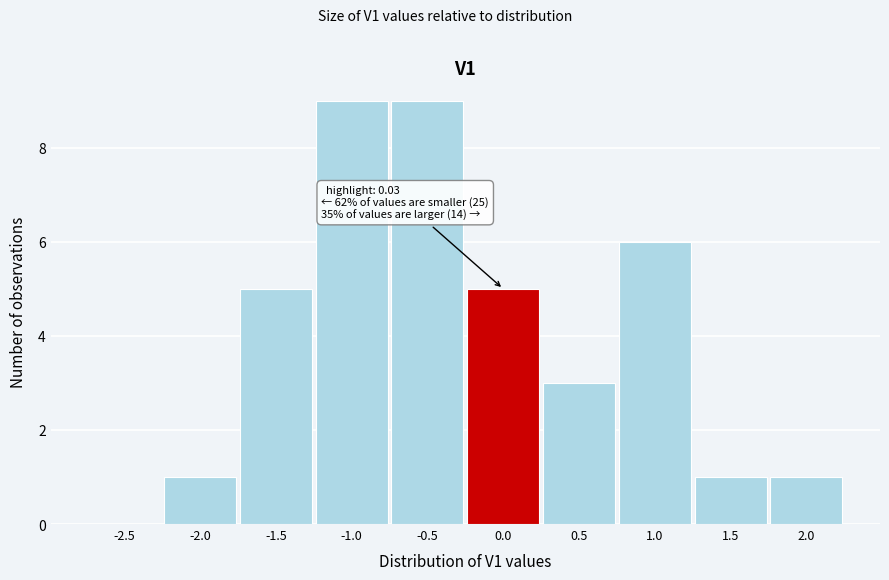

Reading left to right, extract all data points from this chart.

-2.5=0	-2.0=1	-1.5=5	-1.0=9	-0.5=9	0.0=5	0.5=3	1.0=6	1.5=1	2.0=1